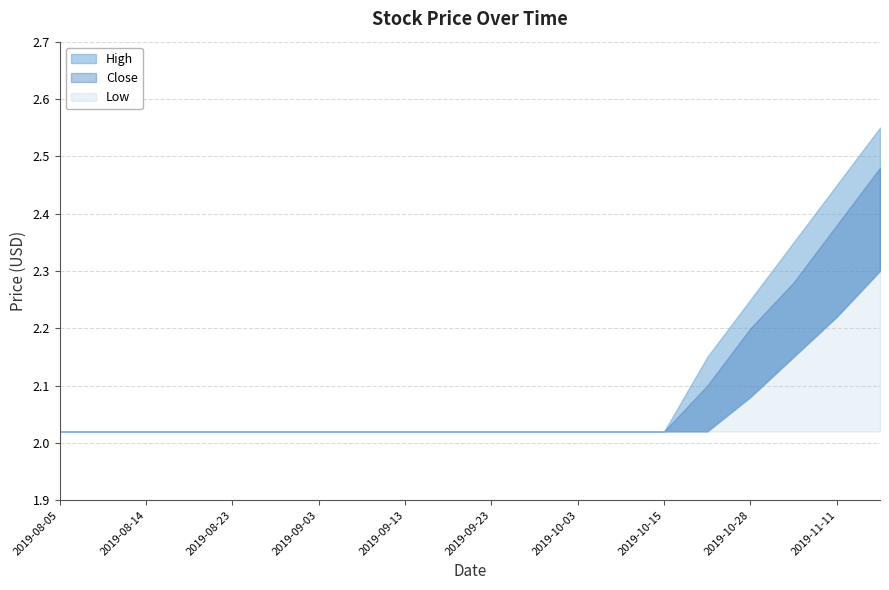

Rank the series by their maximum value, from highest to lowest.

High, Close, Low